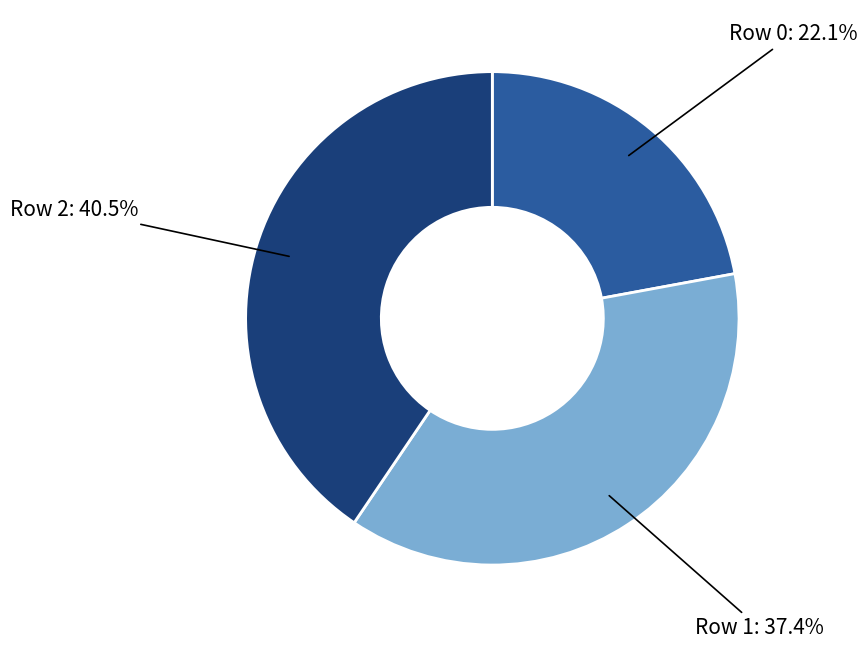

Is there any slice that represents more than half of the pie?

No